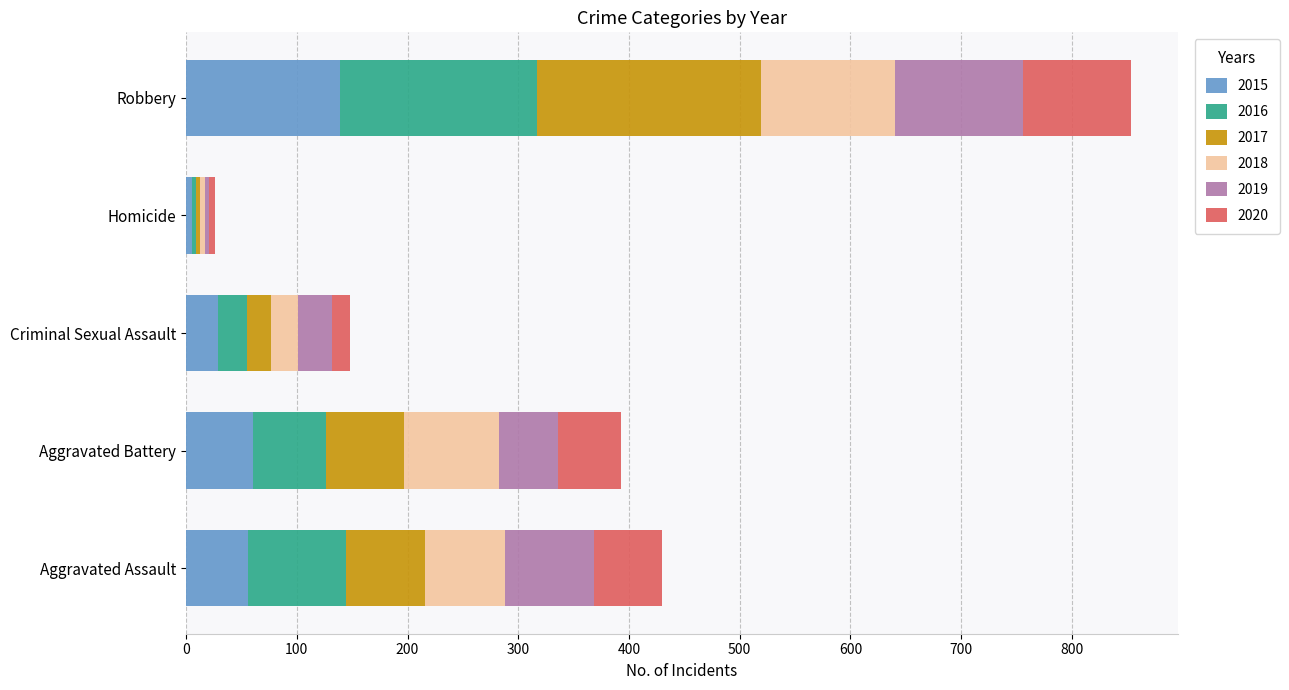

What is the sum of all 2015 values?

289